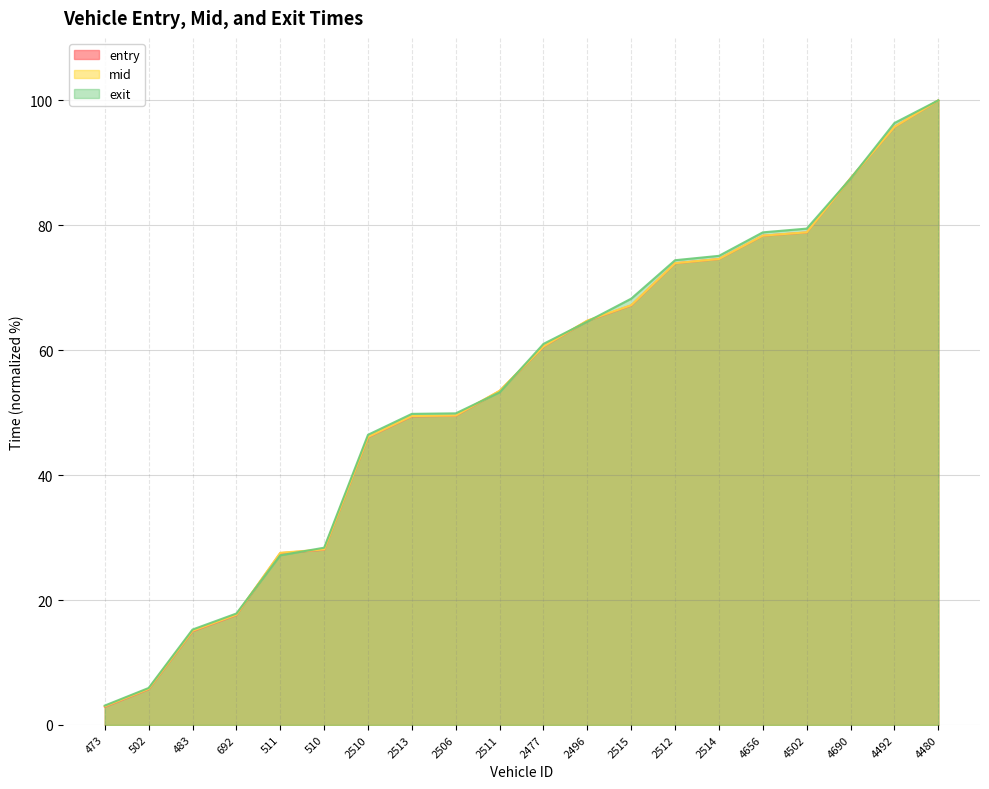

Count the number of categories in the chart.

20